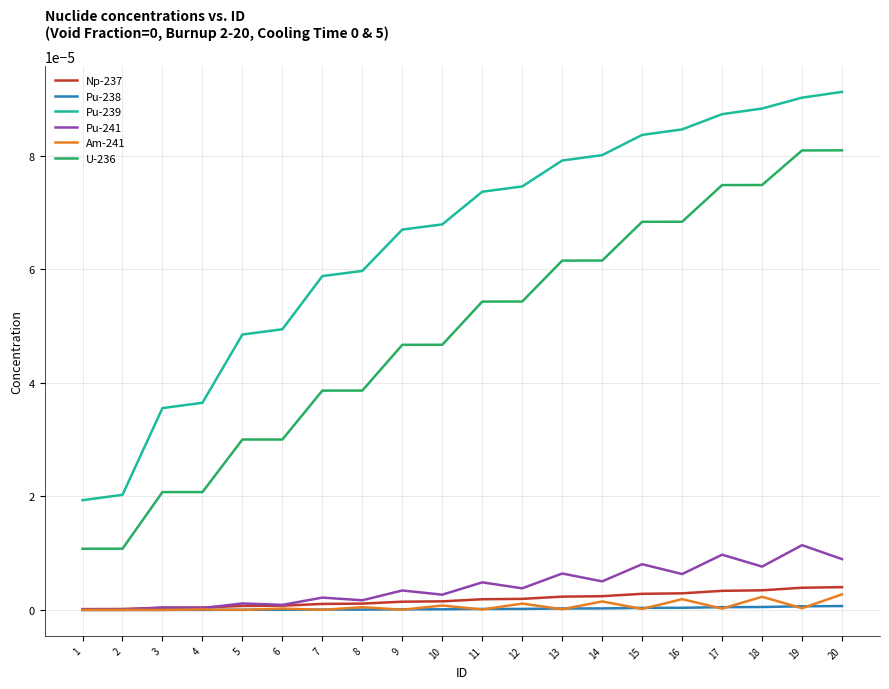

True or false: Am-241 and U-236 intersect in this chart.

False